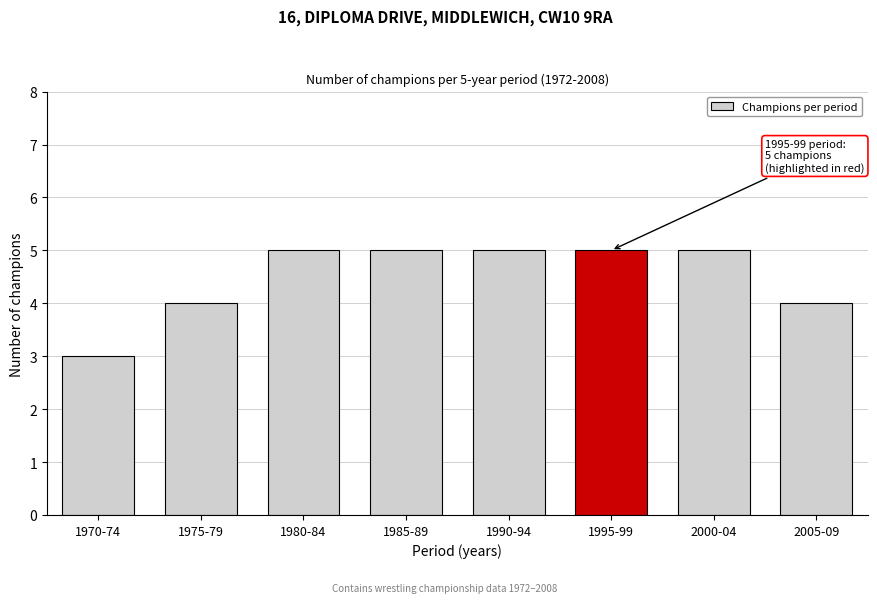

Reading left to right, transcribe all the data shown in this chart.

3	4	5	5	5	5	5	4